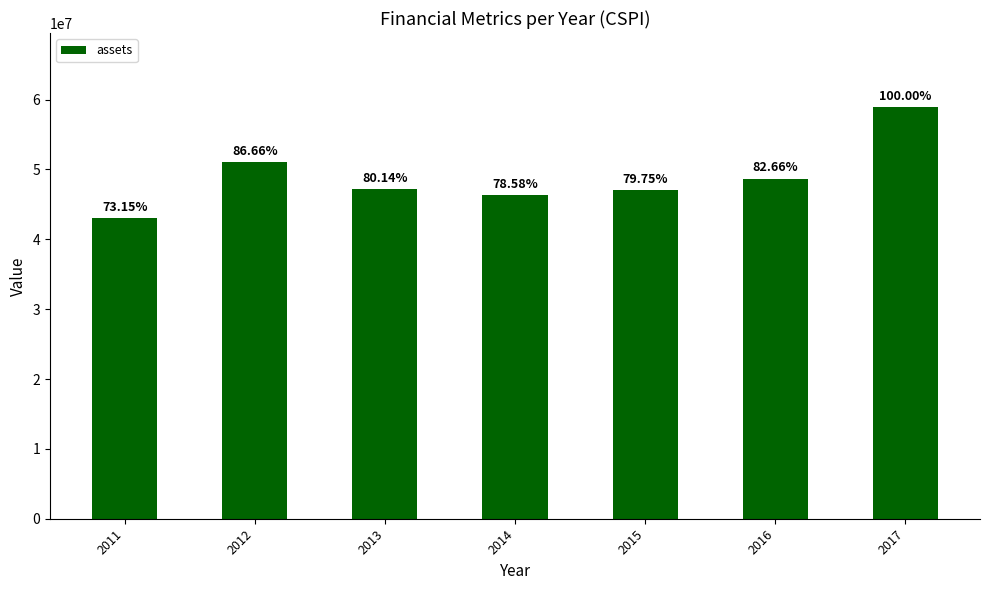

What is the value of the 4th bar from the left?

46307000